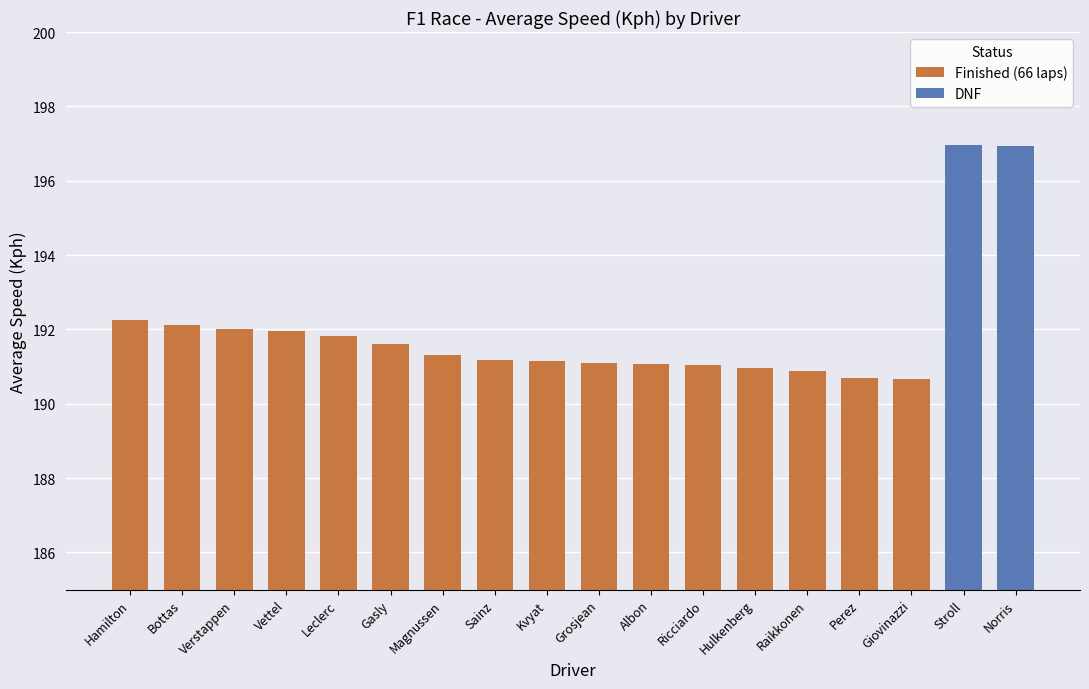

The Finished (66 laps) series shows 190.9 at Raikkonen. True or false?

True